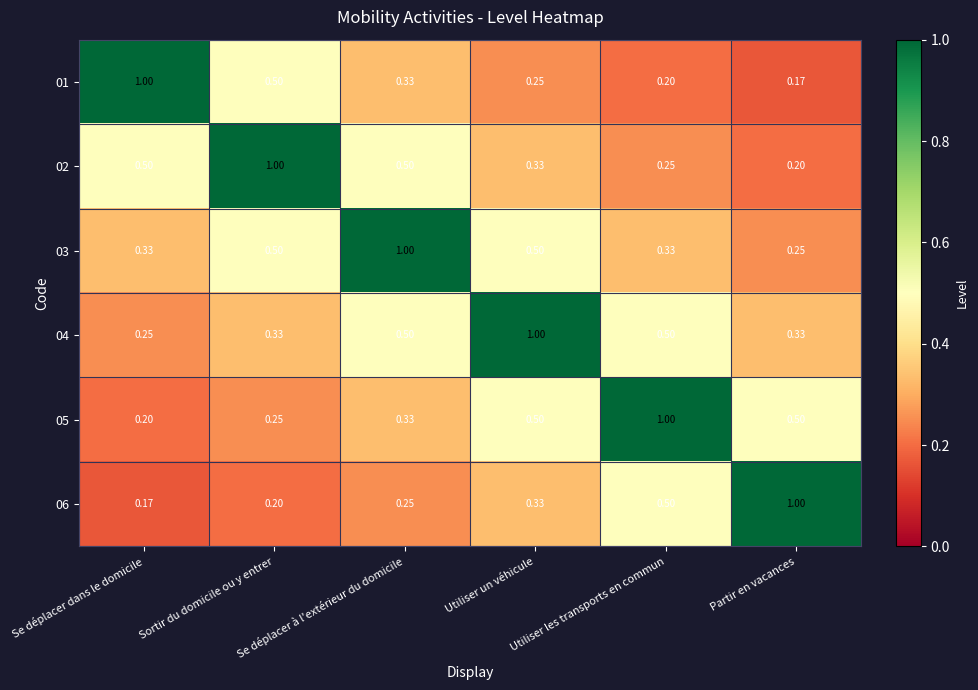

Which category has the highest value in the 01 series?

Se déplacer dans le domicile